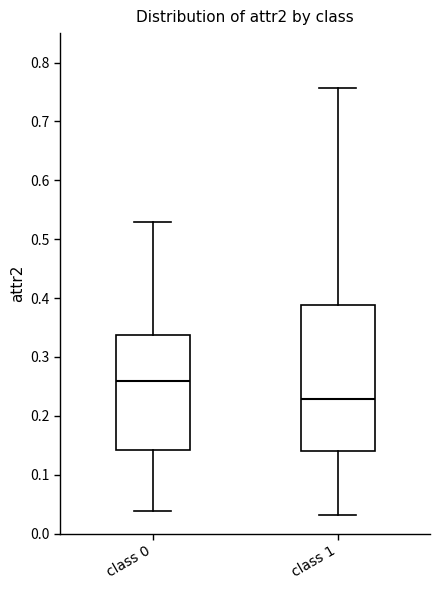

Where does the median line of the box for class 1 sit on the y-axis? The values are not printed on the chart, so give them approximately, as read against the axis.

0.23